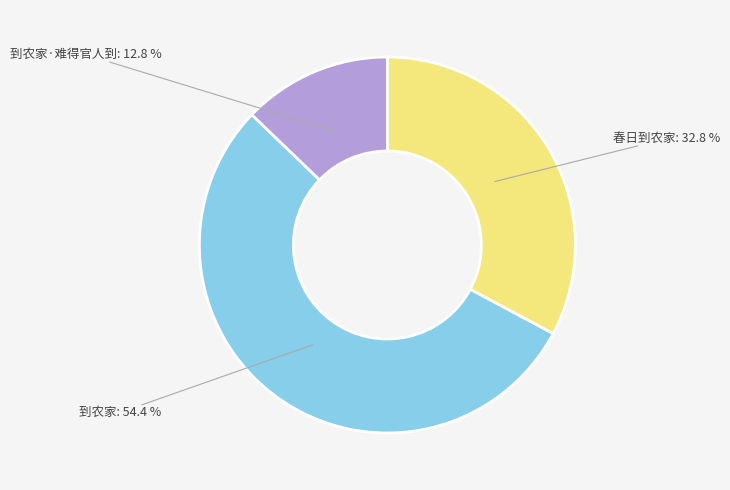

Which slice is the smallest?

到农家·难得官人到: 12.8 %